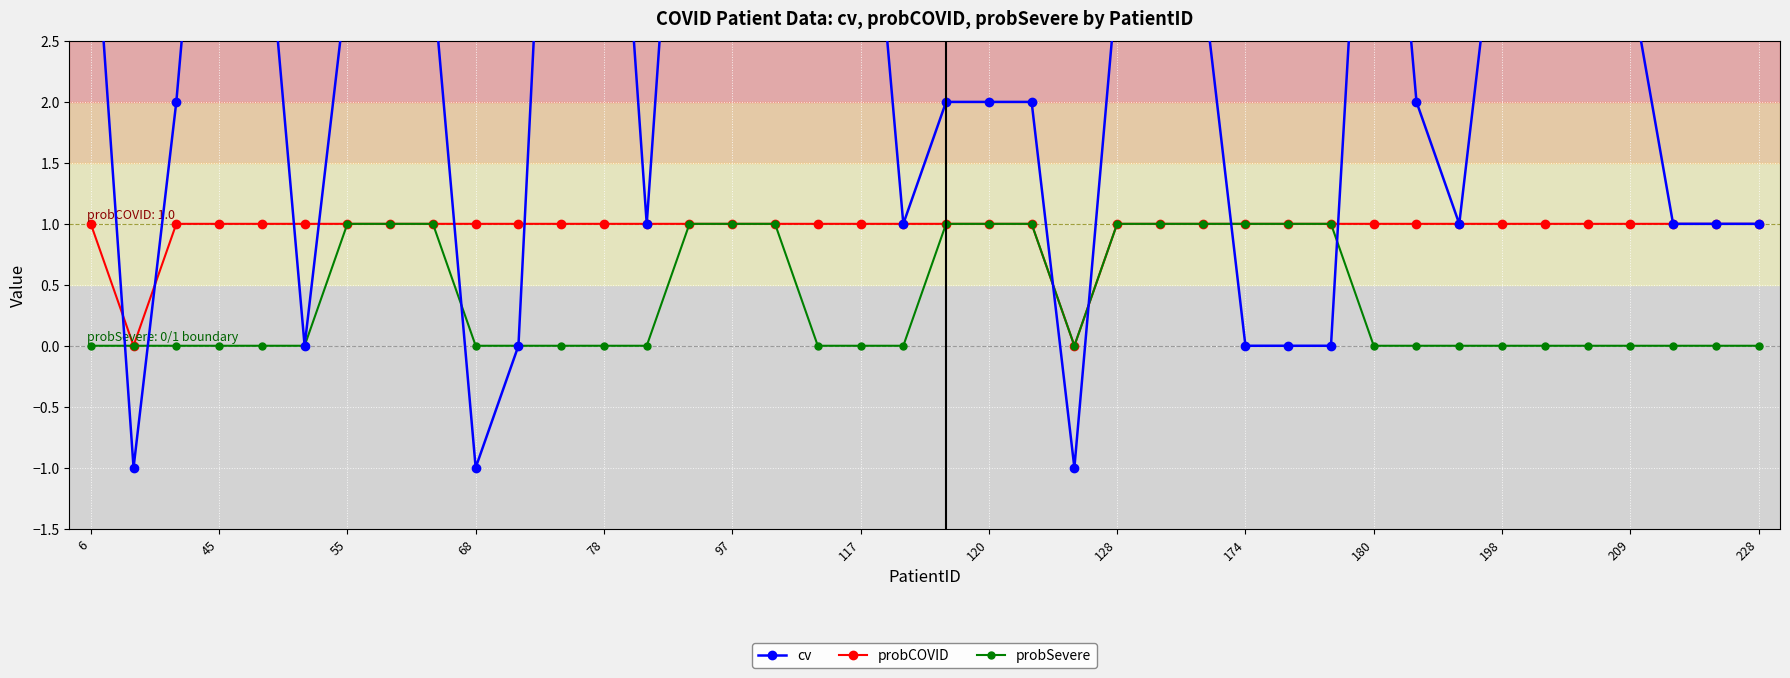

The probSevere series shows 0 at 68. True or false?

True